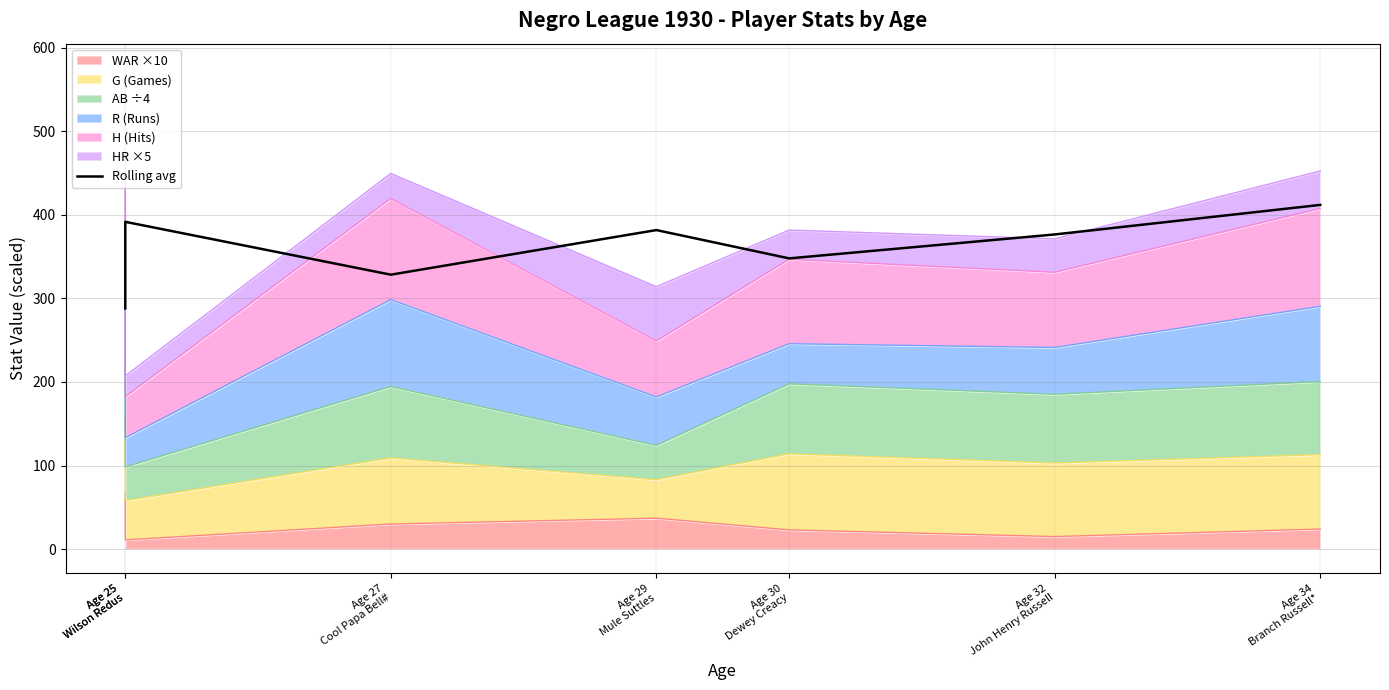

The value at Age 25
Wilson Redus is 216.0. True or false?

False